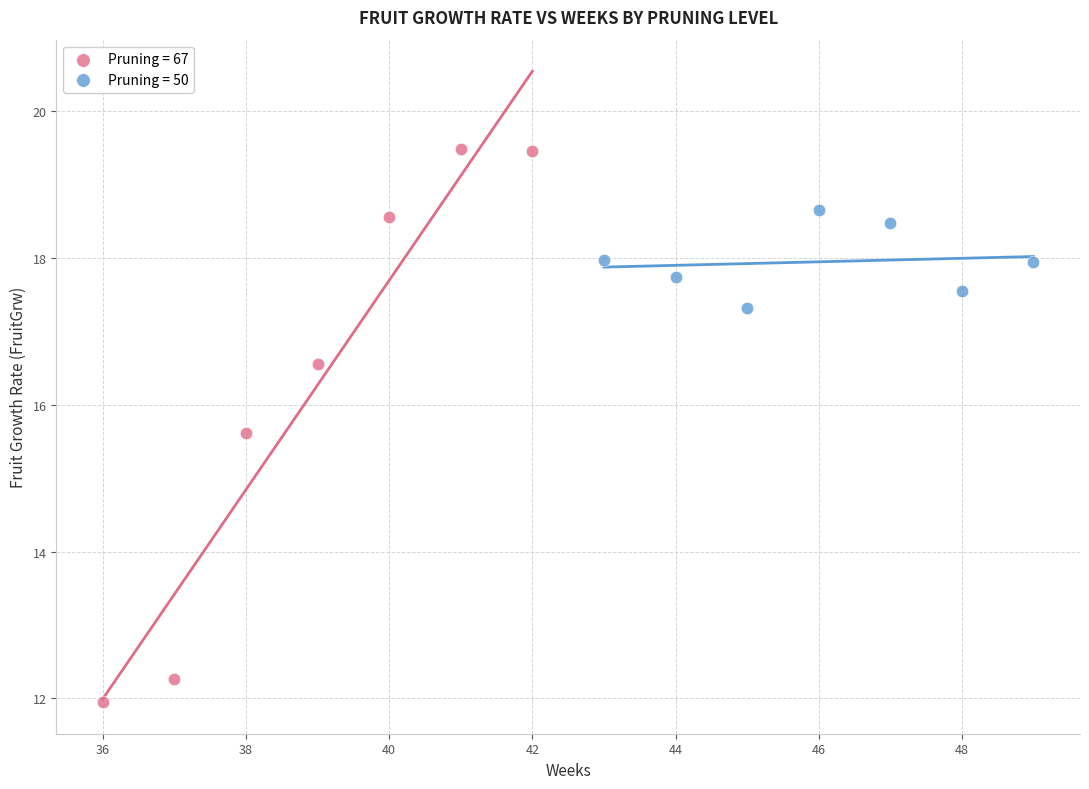

Which series reaches the minimum Y coordinate?

Pruning = 67